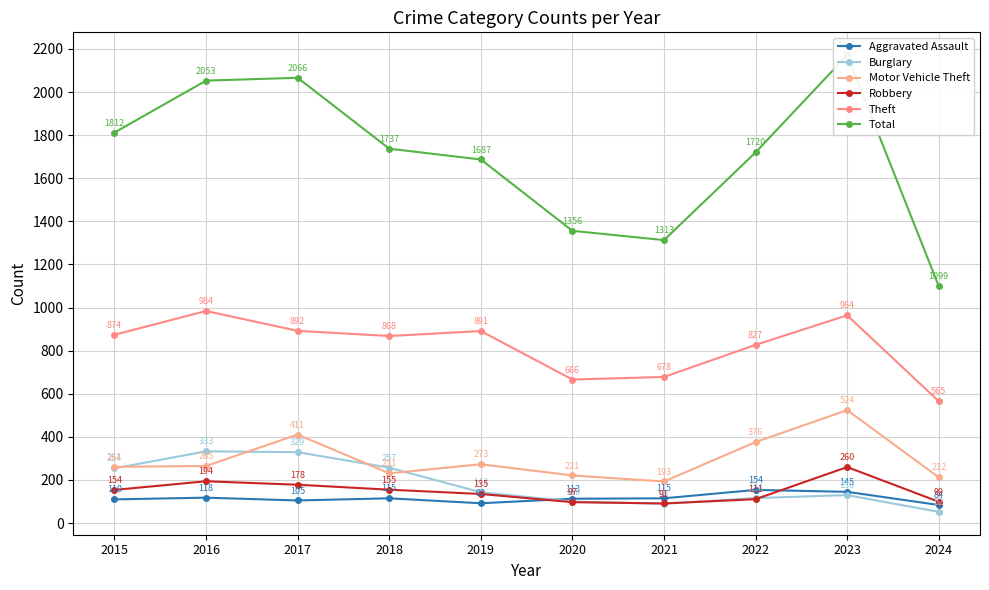

Reading left to right, extract all data points from this chart.

Aggravated Assault: 110	118	105	115	92	113	115	154	145	84
Burglary: 254	333	329	257	143	100	90	116	130	52
Motor Vehicle Theft: 261	265	411	231	273	221	193	376	524	212
Robbery: 154	194	178	155	135	97	91	111	260	99
Theft: 874	984	892	868	891	666	678	827	964	565
Total: 1812	2053	2066	1737	1687	1356	1313	1720	2171	1099